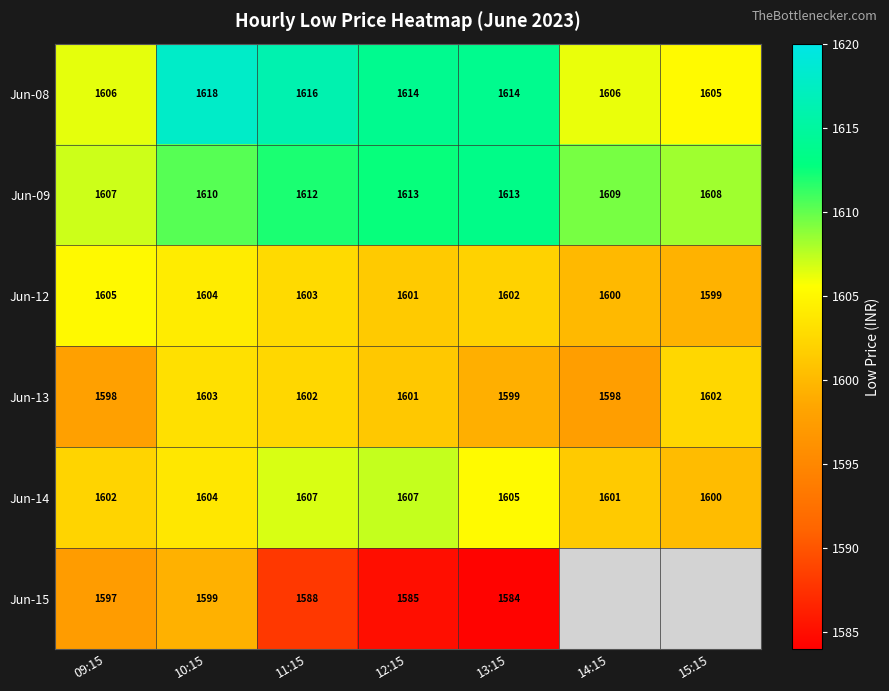

The Jun-12 series shows 1600 at 14:15. True or false?

True